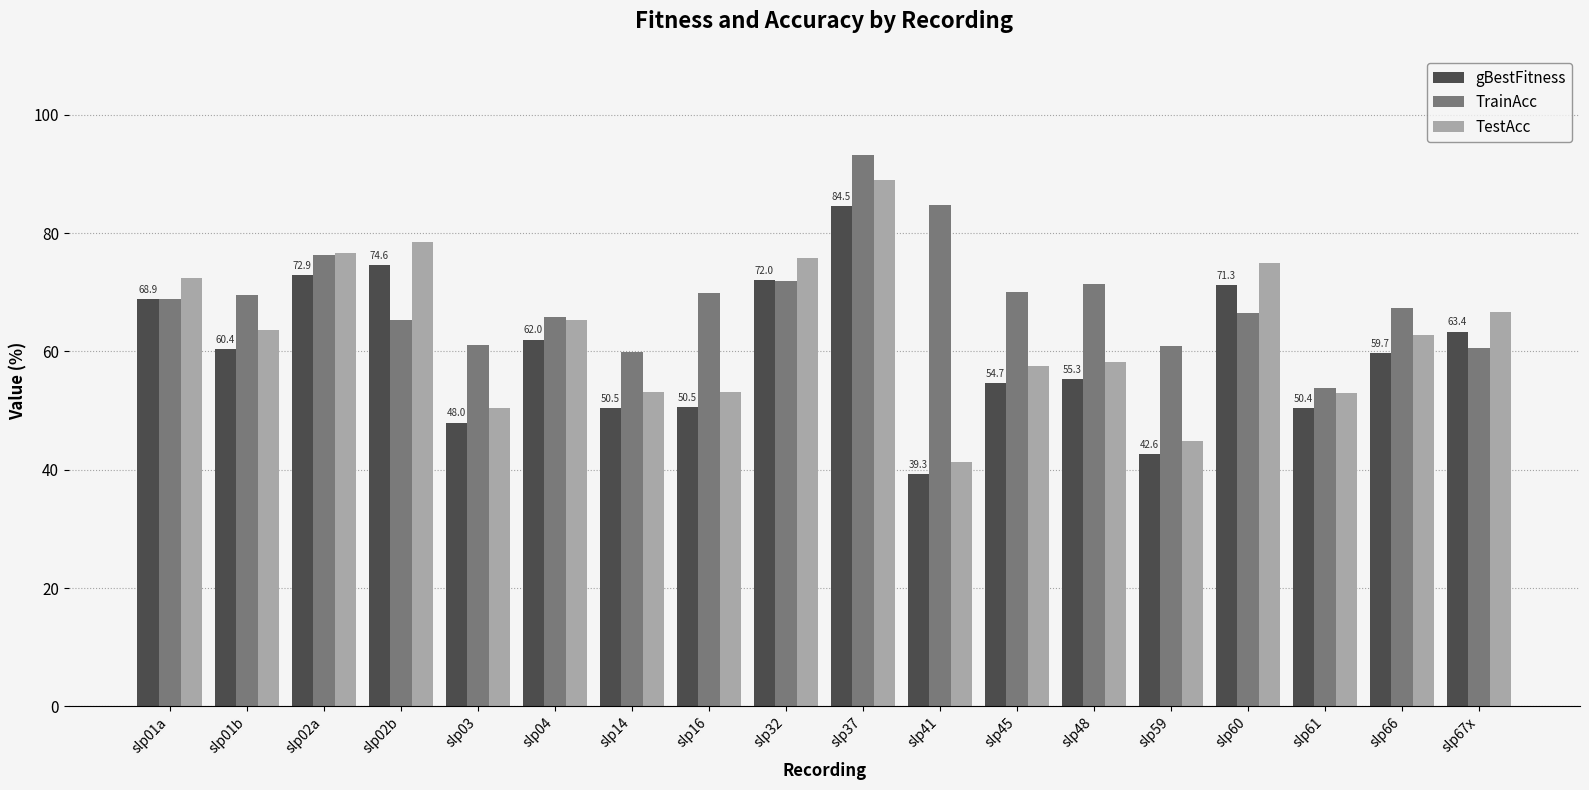

True or false: gBestFitness has a value of 59.7 at slp66.

True